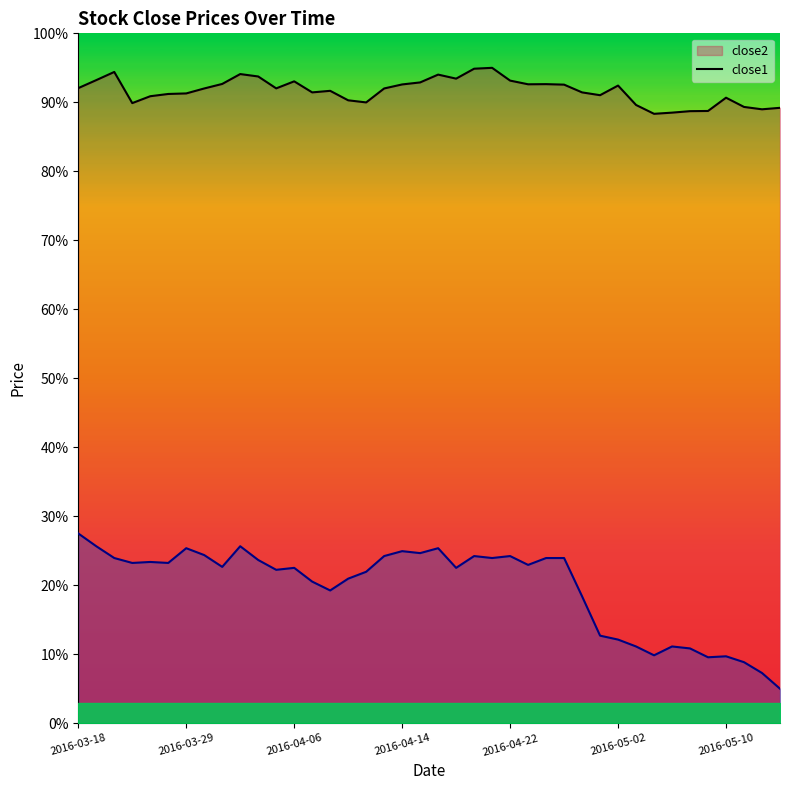

Is it true that close1 equals 25.4 at 2016-03-29?

True